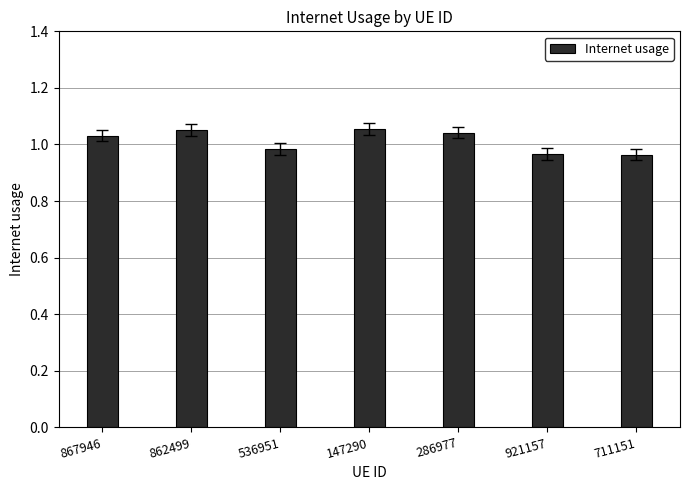

The value at 286977 is 0.3. True or false?

False